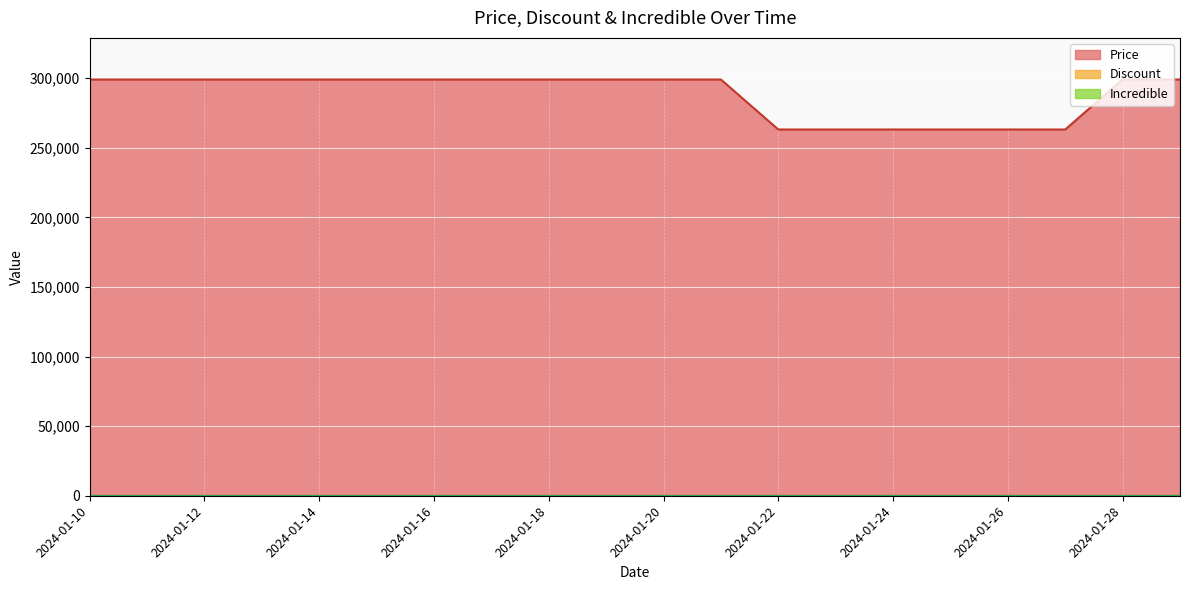

What is the value of the Price point at the 7th from the left?

299000